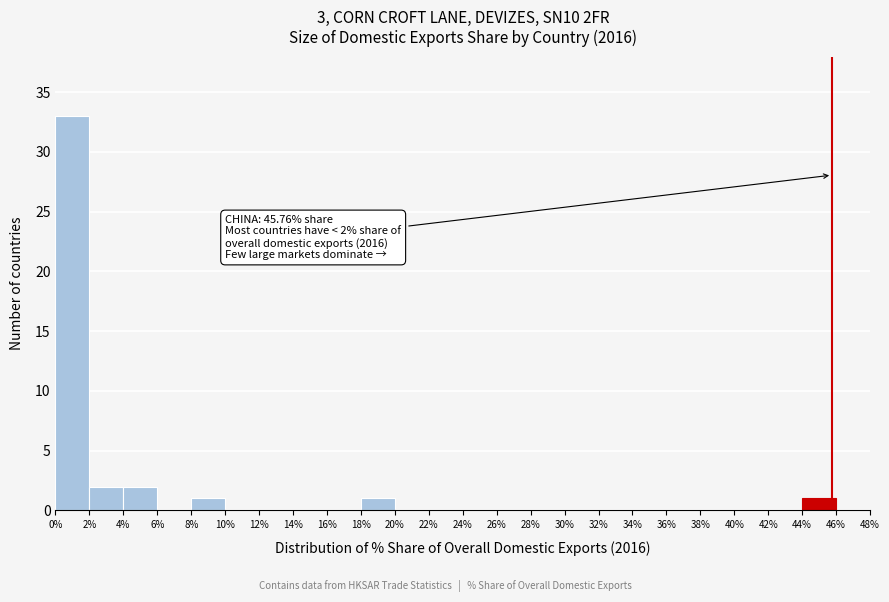

Which range on the x-axis has the tallest bar?

0% to 2%